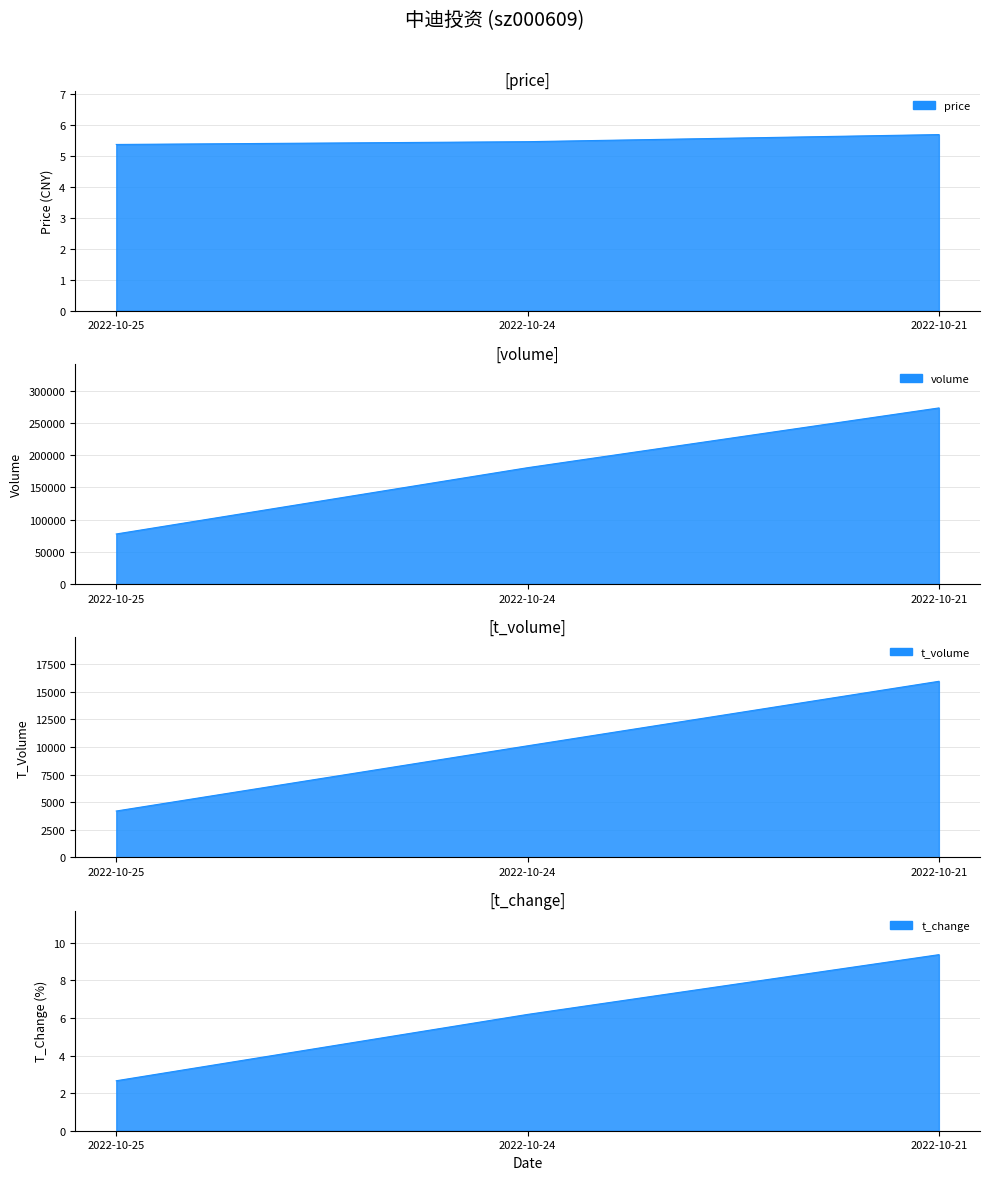

List the series in order of their peak value, highest first.

volume, t_volume, t_change, price